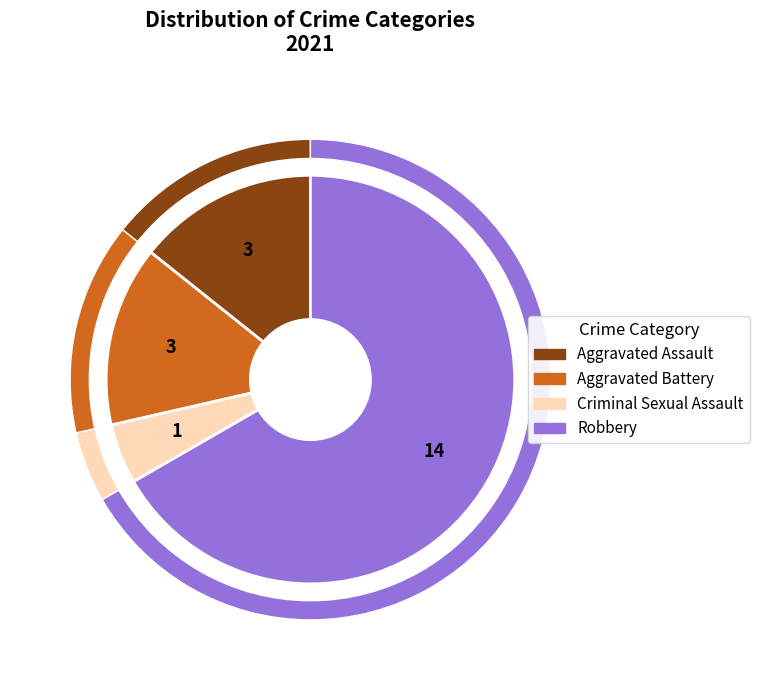

How much of the chart is everything except Aggravated Assault?

85.7%